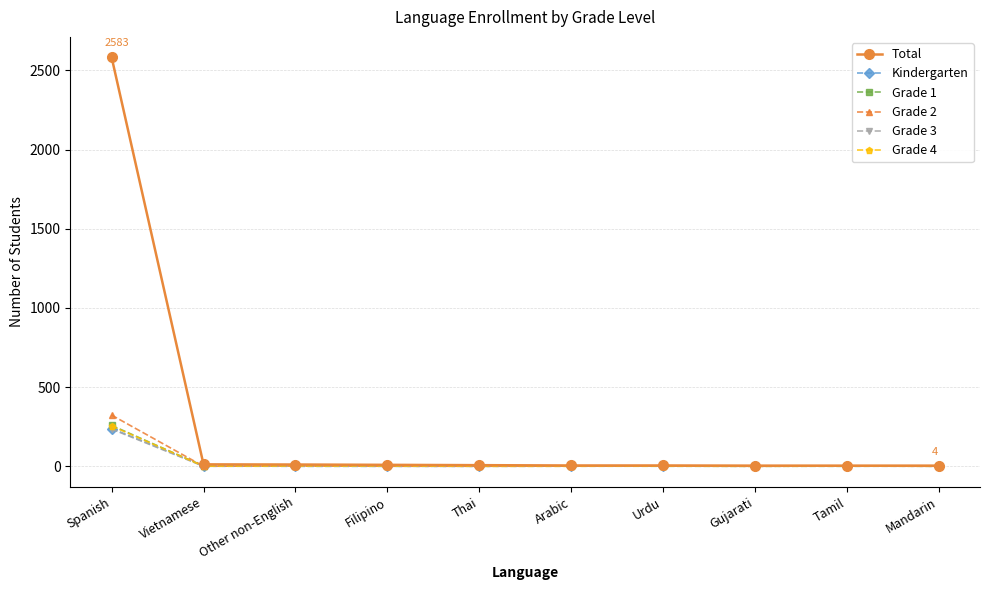

What is the label of the 5th point from the right?

Arabic